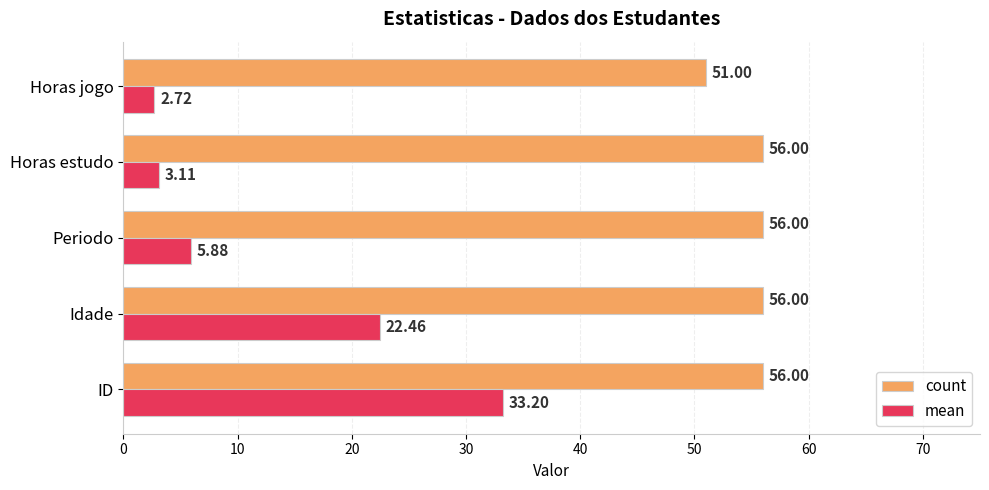

Which series changed the most between Horas estudo and Horas jogo?

count